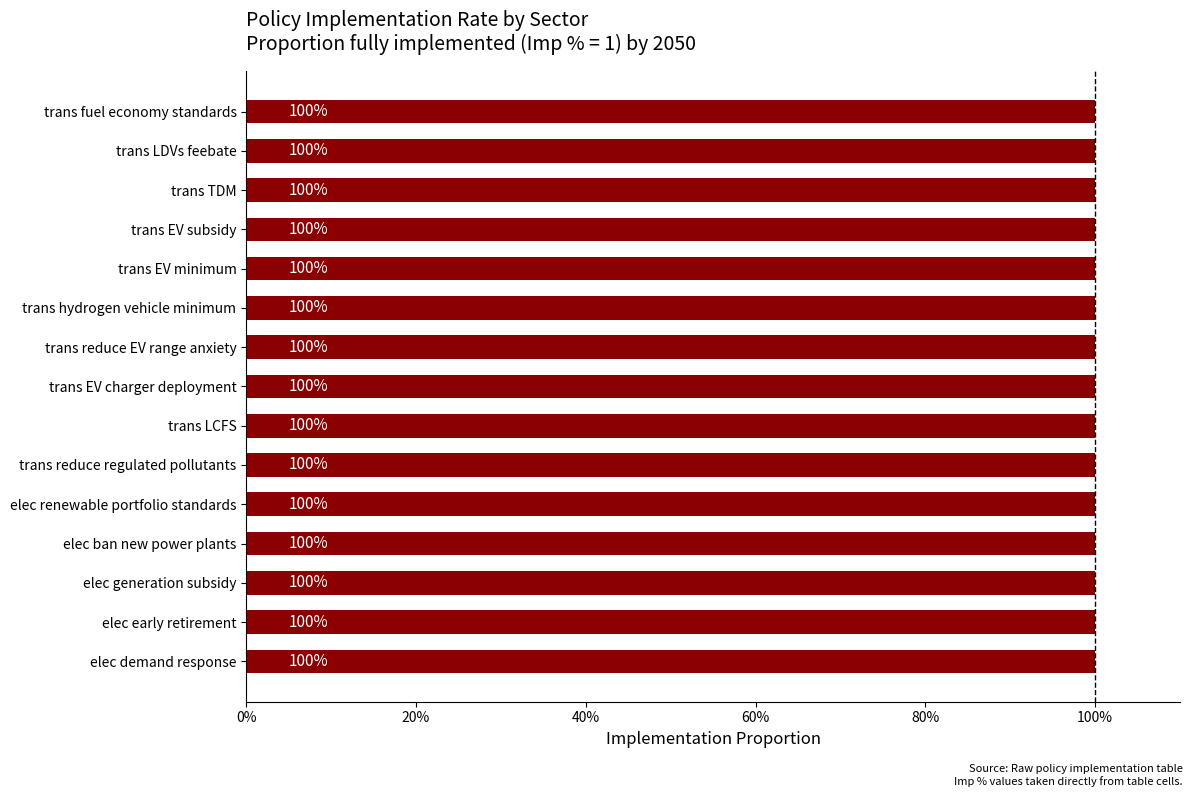

Read the value at trans EV minimum.

1